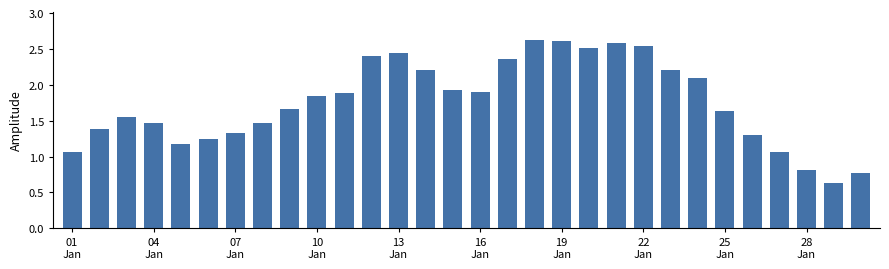

What is the value of the 24th bar from the left?

2.1